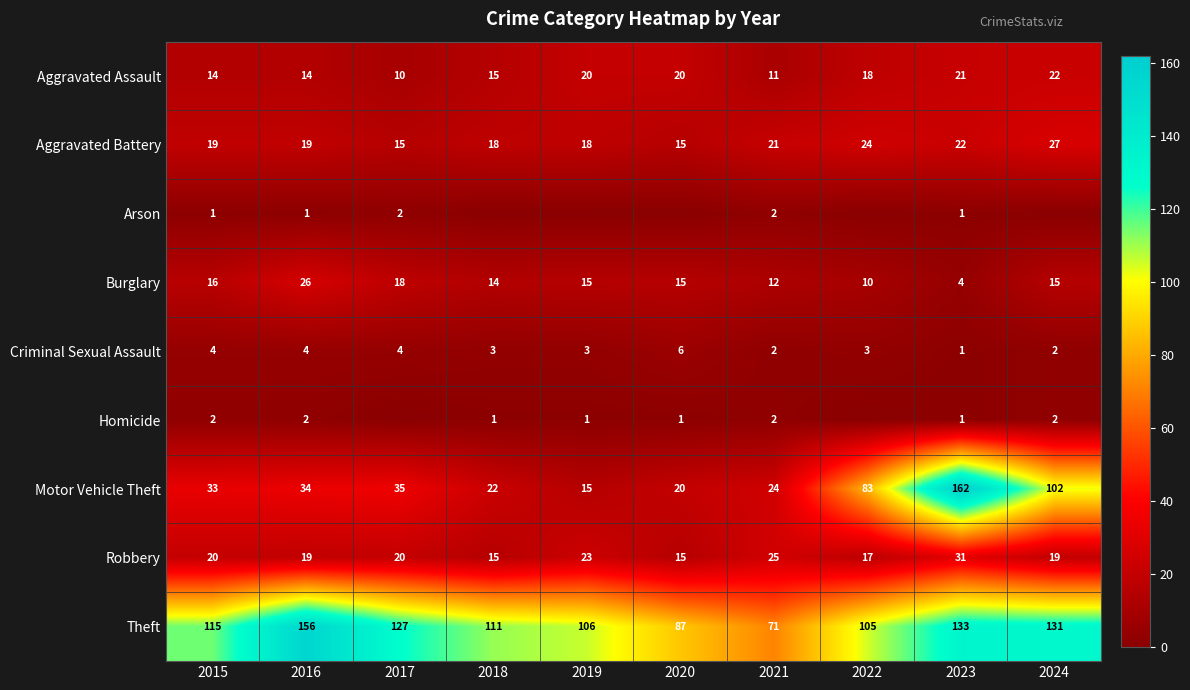

What is the minimum value for Robbery?

15